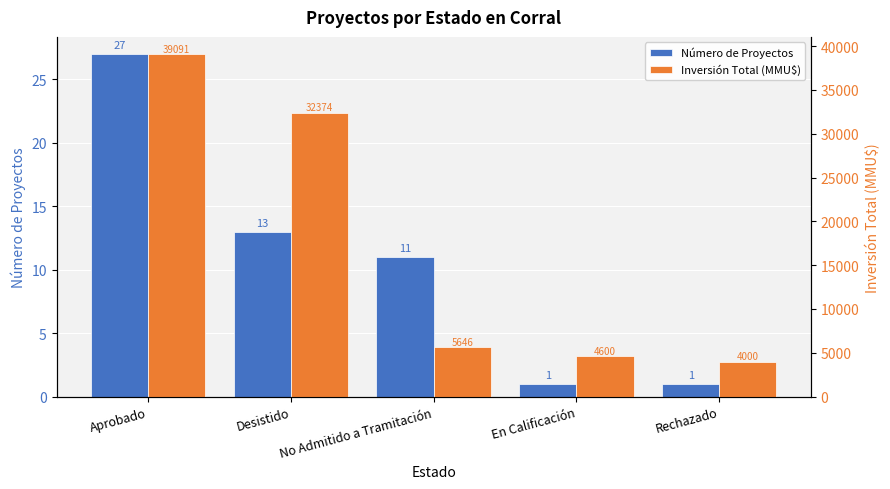

Which has a higher value, En Calificación or Aprobado?

Aprobado